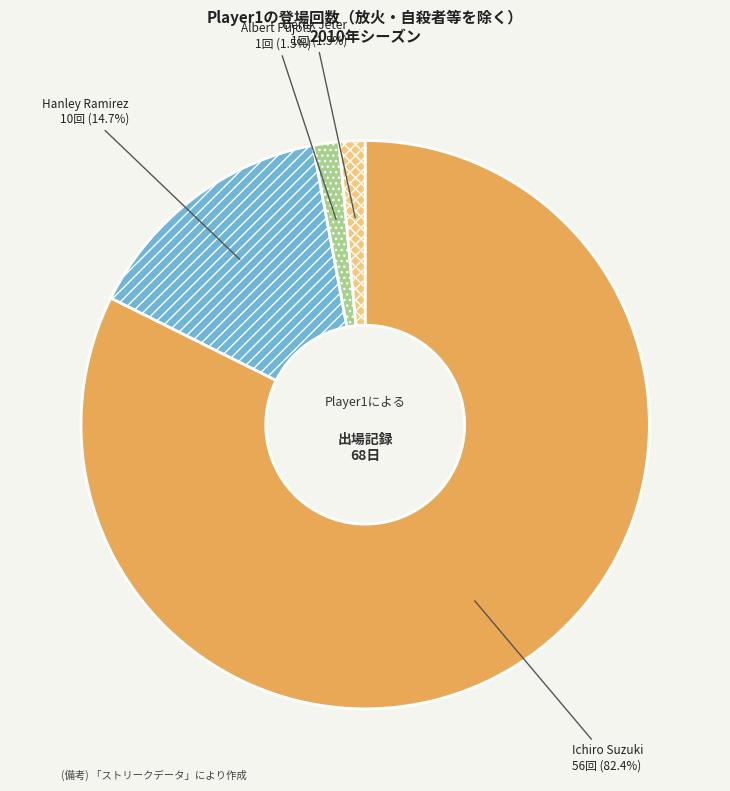

What percentage do Albert Pujols and Ichiro Suzuki together represent?

83.8%